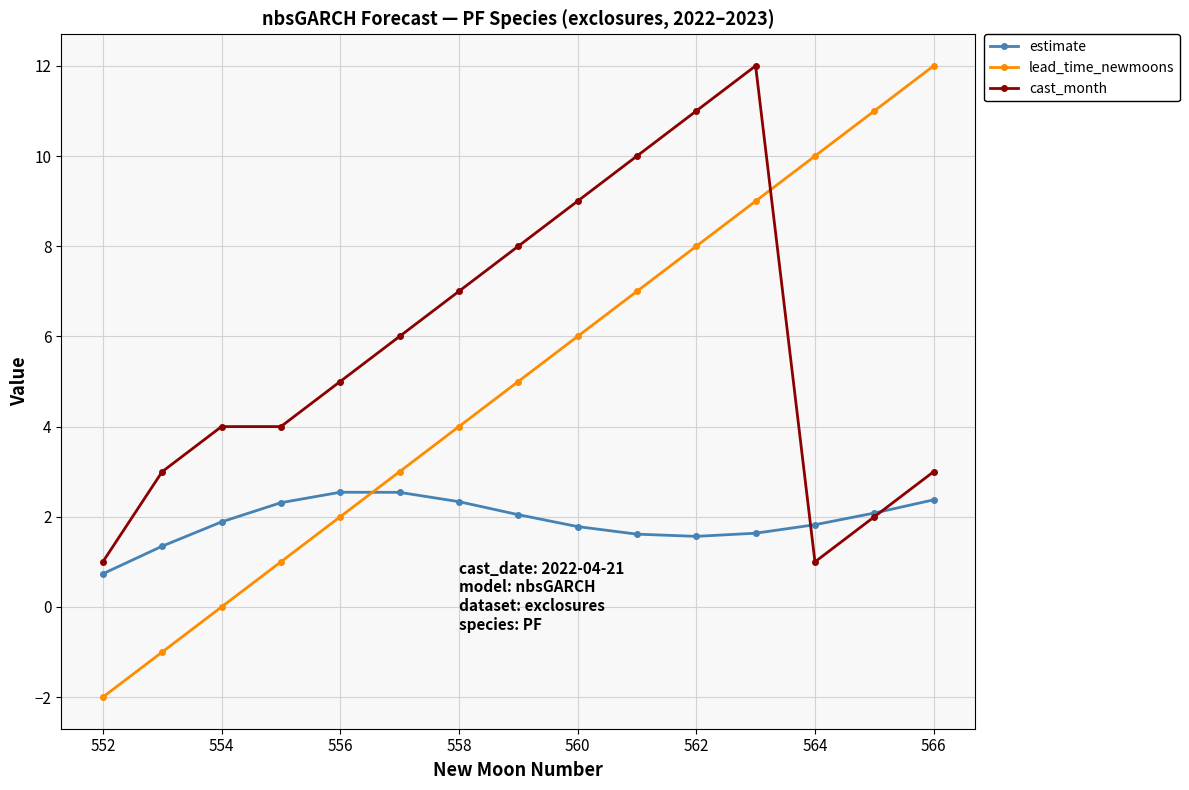

What is the minimum value shown in the chart?

-2.0